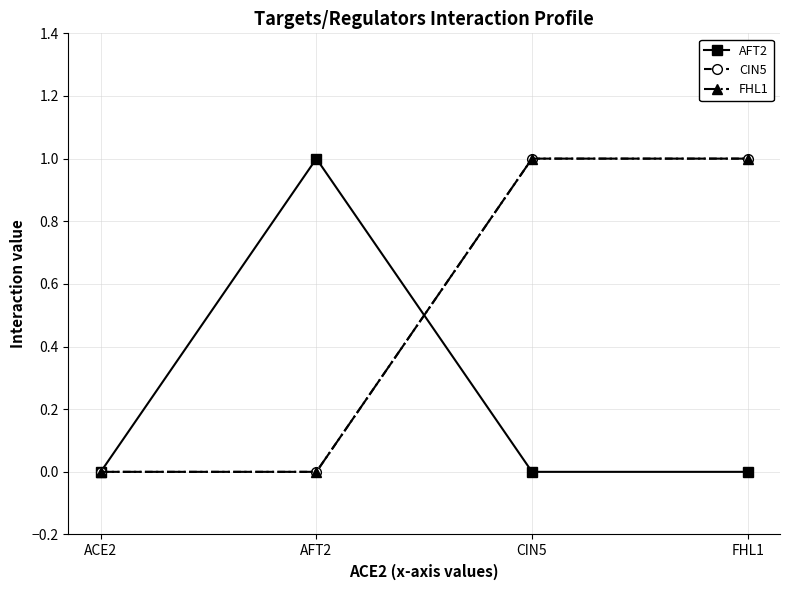

Is this an area chart (filled region under the line)?

No